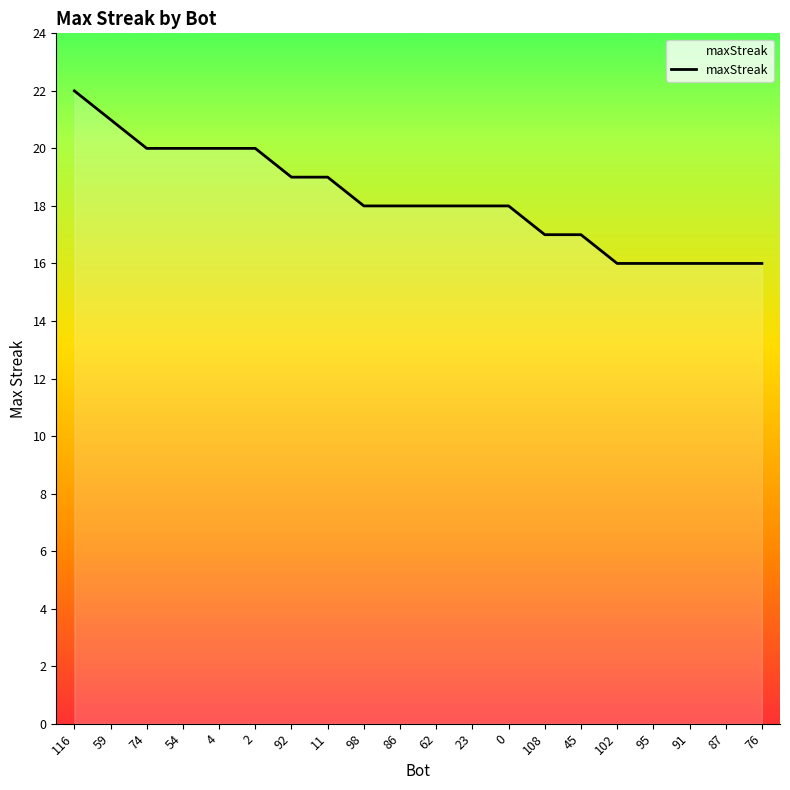

What is the average value?

18